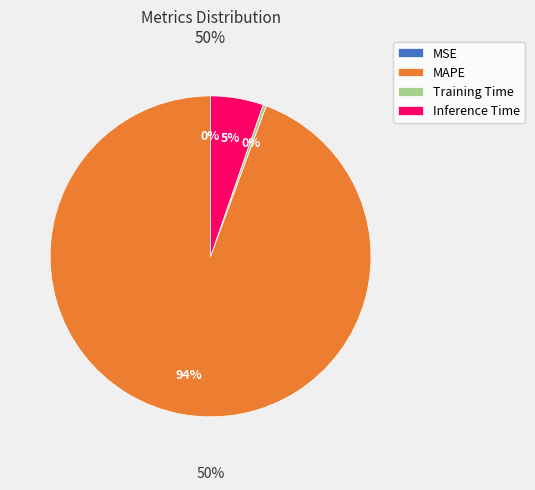

Which category has the biggest portion of the pie?

MAPE